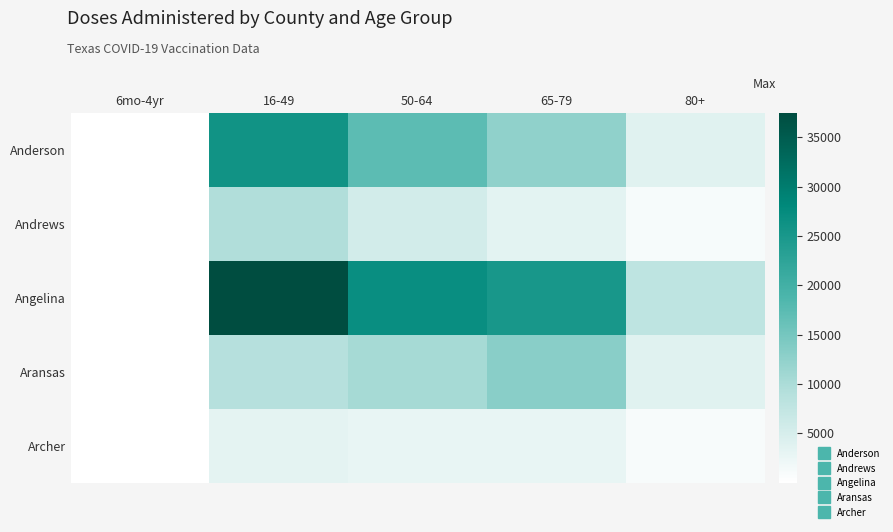

How many distinct data groups are displayed?

5